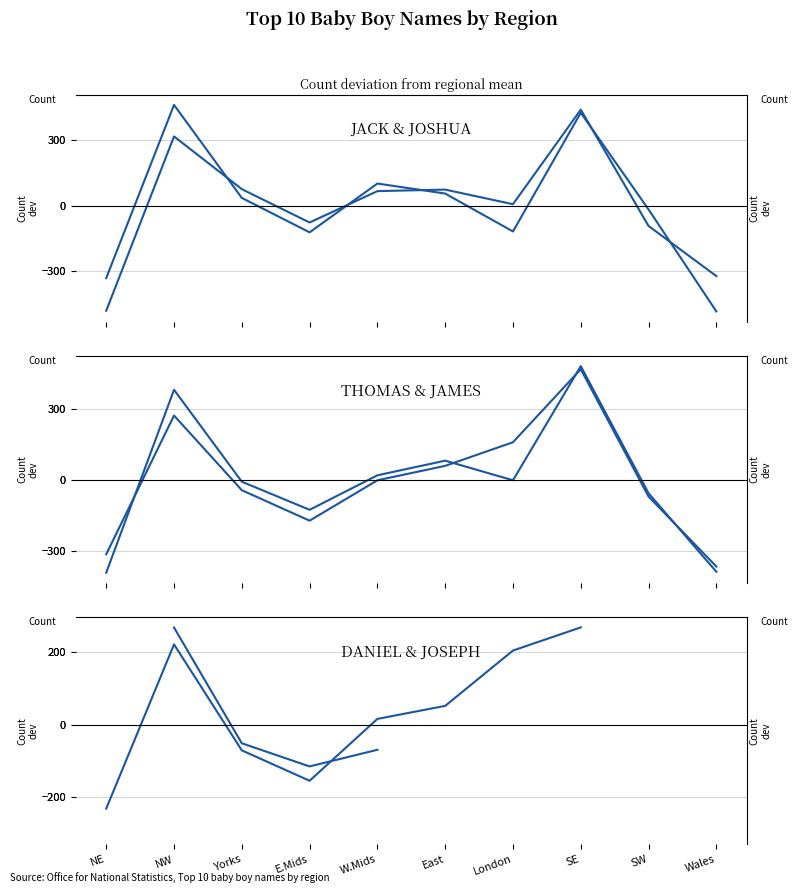

What value does the JACK series have at NE?

-333.0